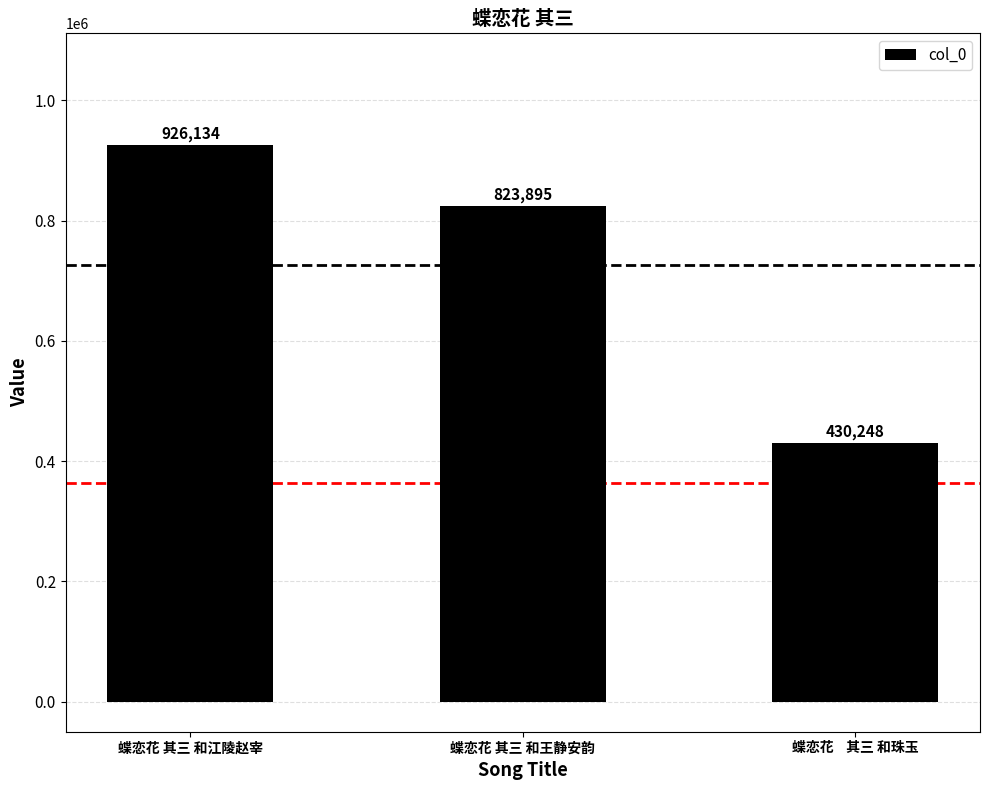

At which category does the chart reach its peak across all series?

蝶恋花 其三 和江陵赵宰